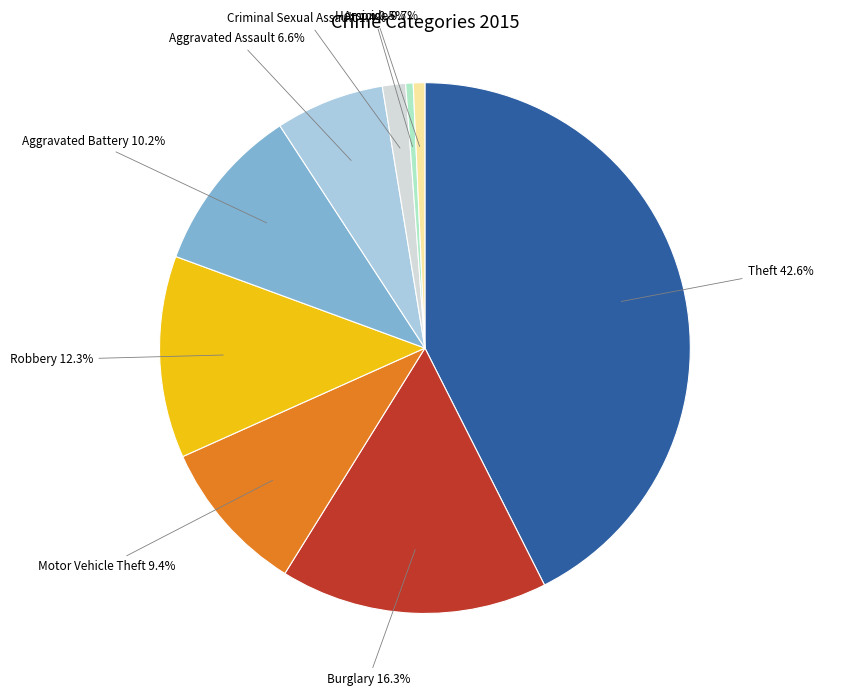

What portion of the pie excludes Robbery?

87.7%